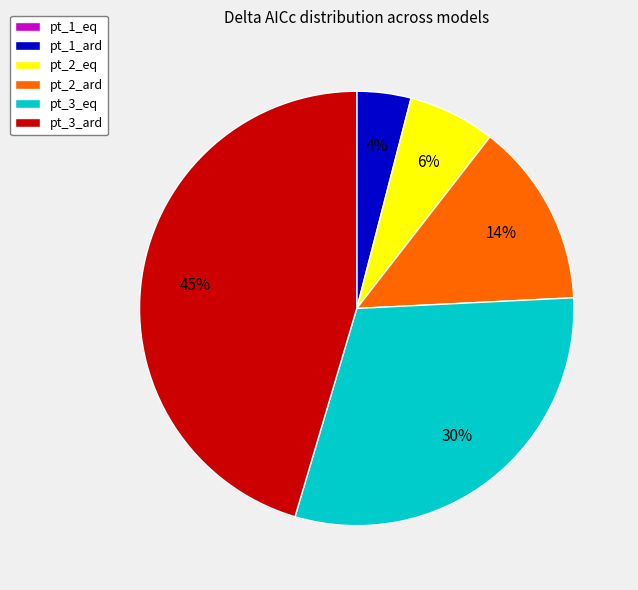

To the nearest percent, what is the average slice percentage?

17%